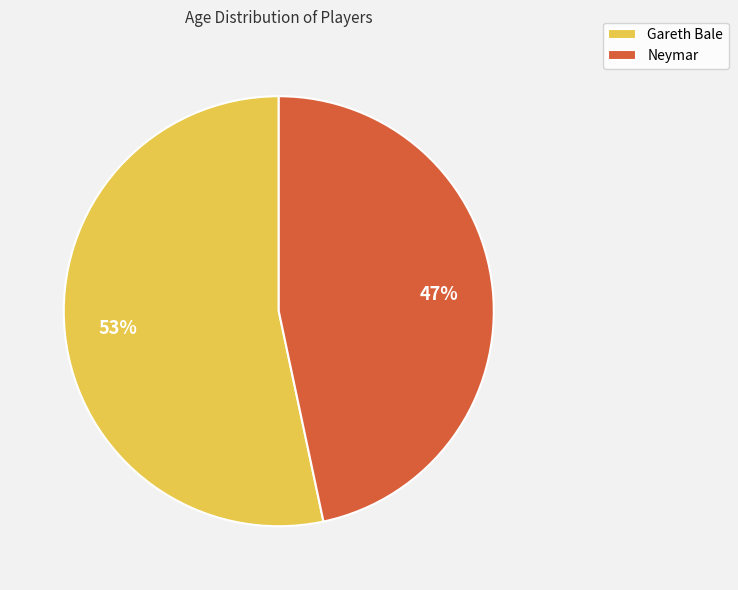

Is the sum of Neymar and Gareth Bale greater than half?

Yes